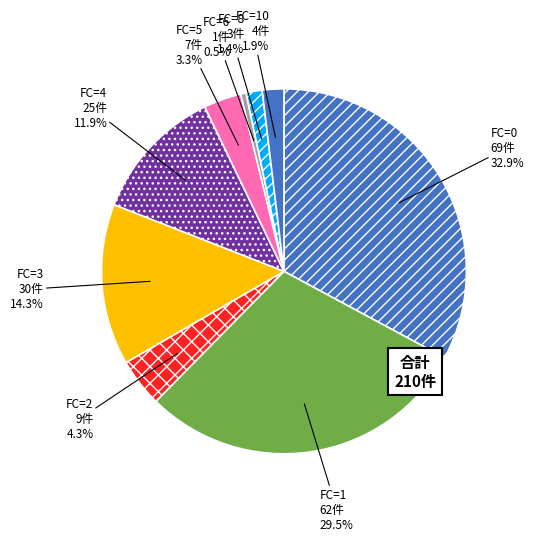

Is the sum of FC=8 and FC=4 greater than half?

No